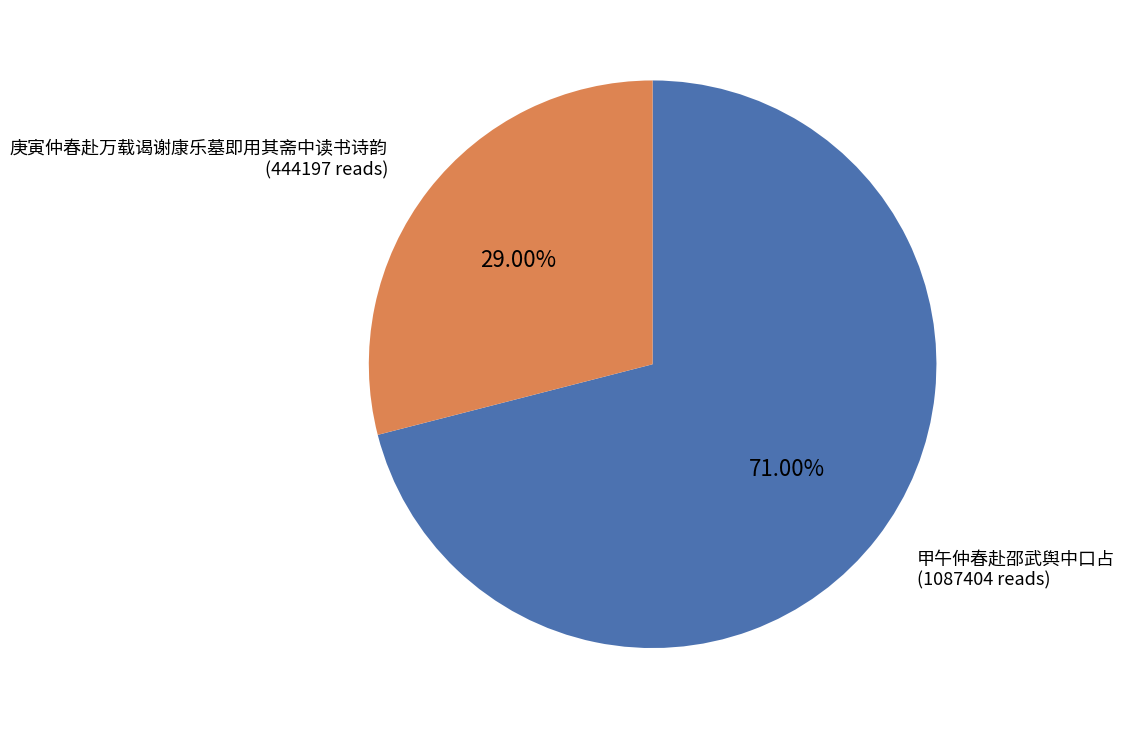

Which category has the smallest portion of the pie?

庚寅仲春赴万载谒谢康乐墓即用其斋中读书诗韵